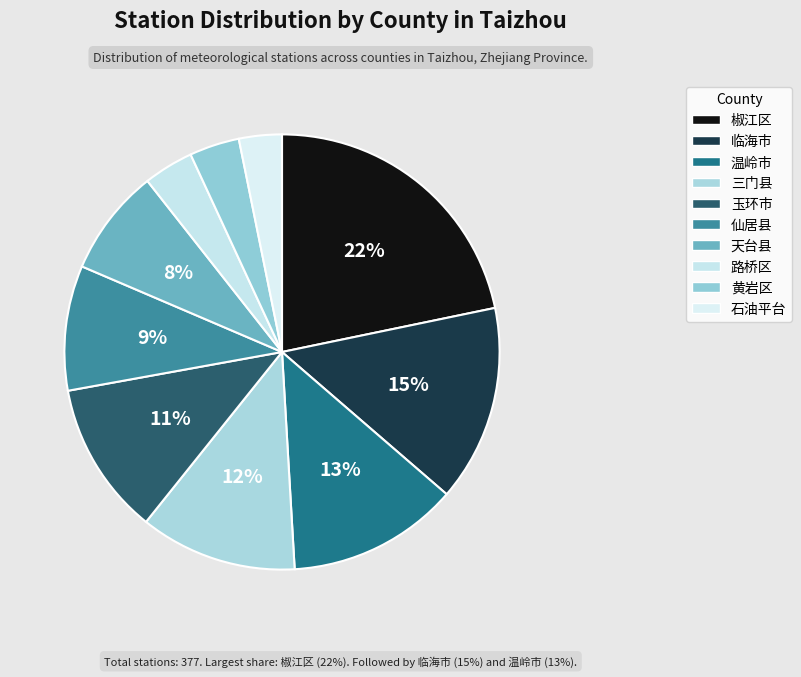

True or false: 三门县 accounts for 2% of the total.

False